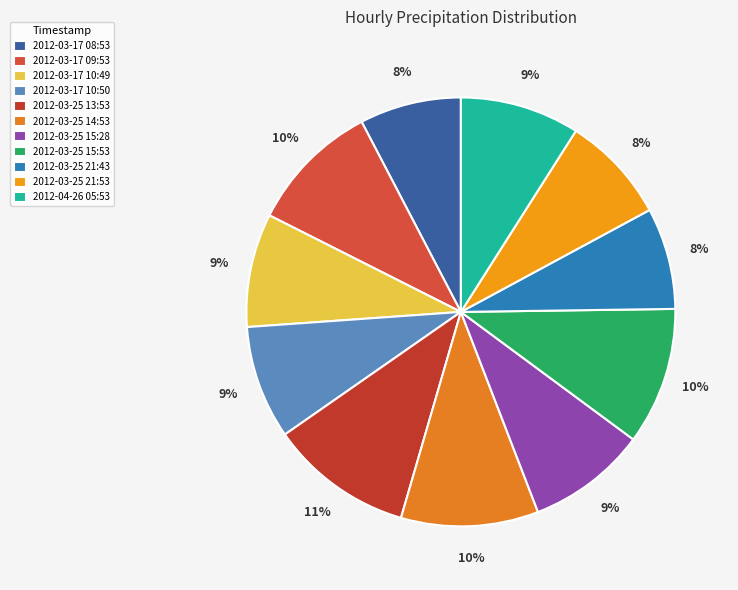

Rank the categories by value from lowest to highest.

2012-03-17 08:53, 2012-03-25 21:43, 2012-03-25 21:53, 2012-03-17 10:49, 2012-03-17 10:50, 2012-03-25 15:28, 2012-04-26 05:53, 2012-03-17 09:53, 2012-03-25 14:53, 2012-03-25 15:53, 2012-03-25 13:53